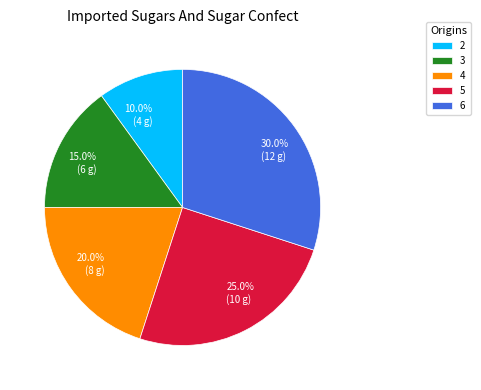

Does 6 account for over 50% of the chart?

No